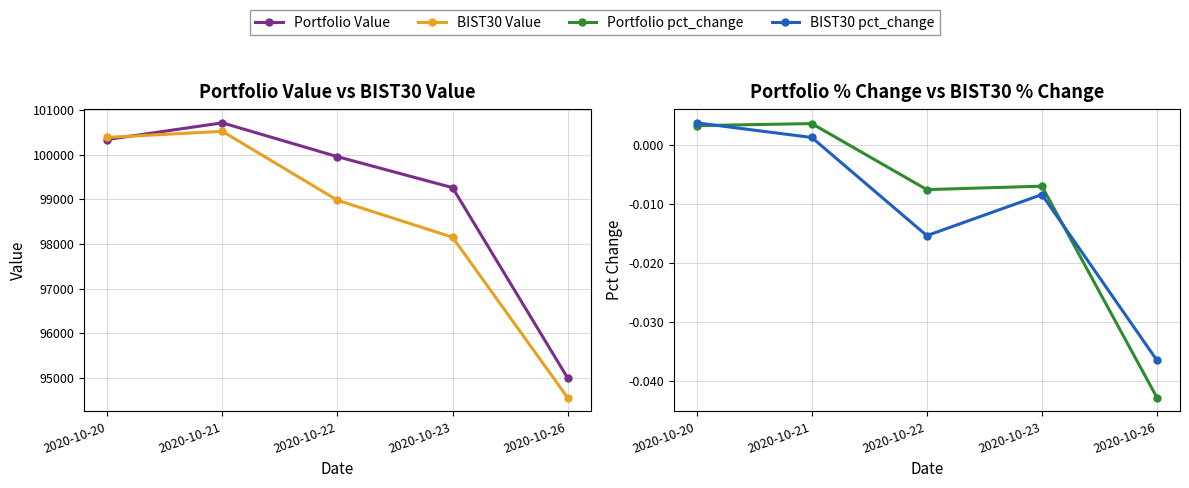

Rank the categories by BIST30 Value value from lowest to highest.

2020-10-26, 2020-10-23, 2020-10-22, 2020-10-20, 2020-10-21